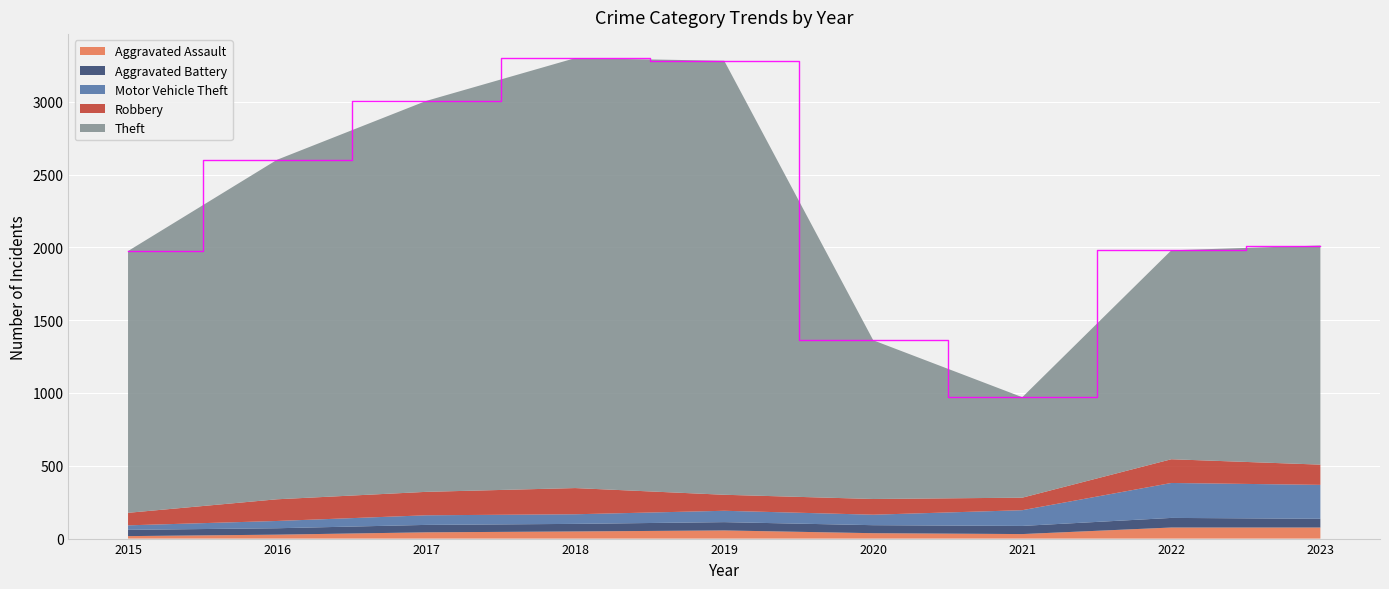

Reading left to right, transcribe all the data shown in this chart.

Aggravated Assault: 2015=17	2016=27	2017=43	2018=49	2019=56	2020=37	2021=31	2022=76	2023=76
Aggravated Battery: 2015=43	2016=44	2017=51	2018=52	2019=57	2020=55	2021=56	2022=66	2023=60
Motor Vehicle Theft: 2015=31	2016=50	2017=66	2018=66	2019=78	2020=72	2021=108	2022=240	2023=233
Robbery: 2015=86	2016=149	2017=161	2018=180	2019=110	2020=108	2021=86	2022=163	2023=139
Theft: 2015=1798	2016=2332	2017=2685	2018=2953	2019=2981	2020=1090	2021=690	2022=1435	2023=1505